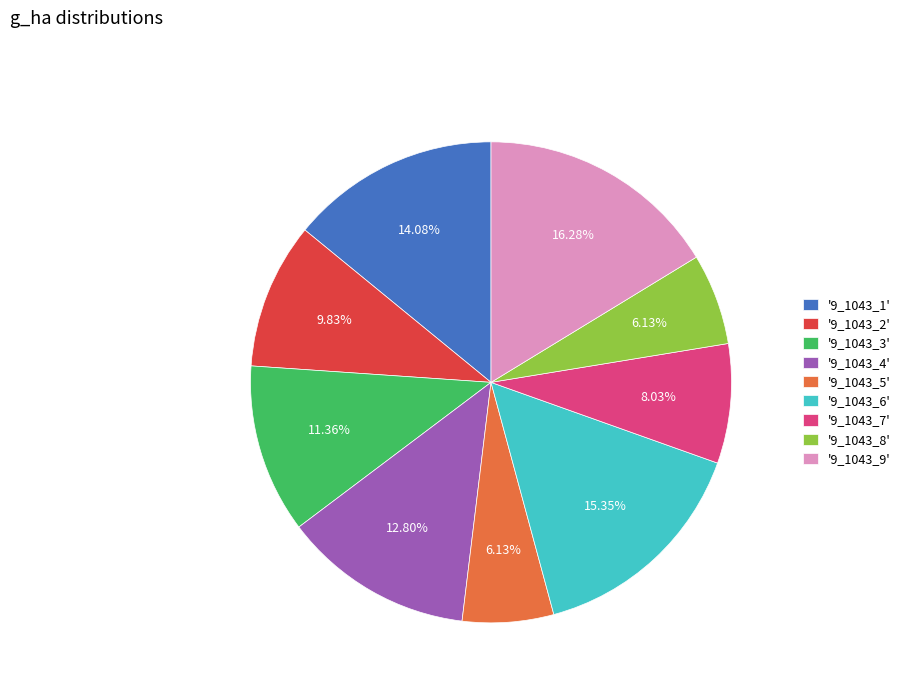

Does any single category account for the majority?

No